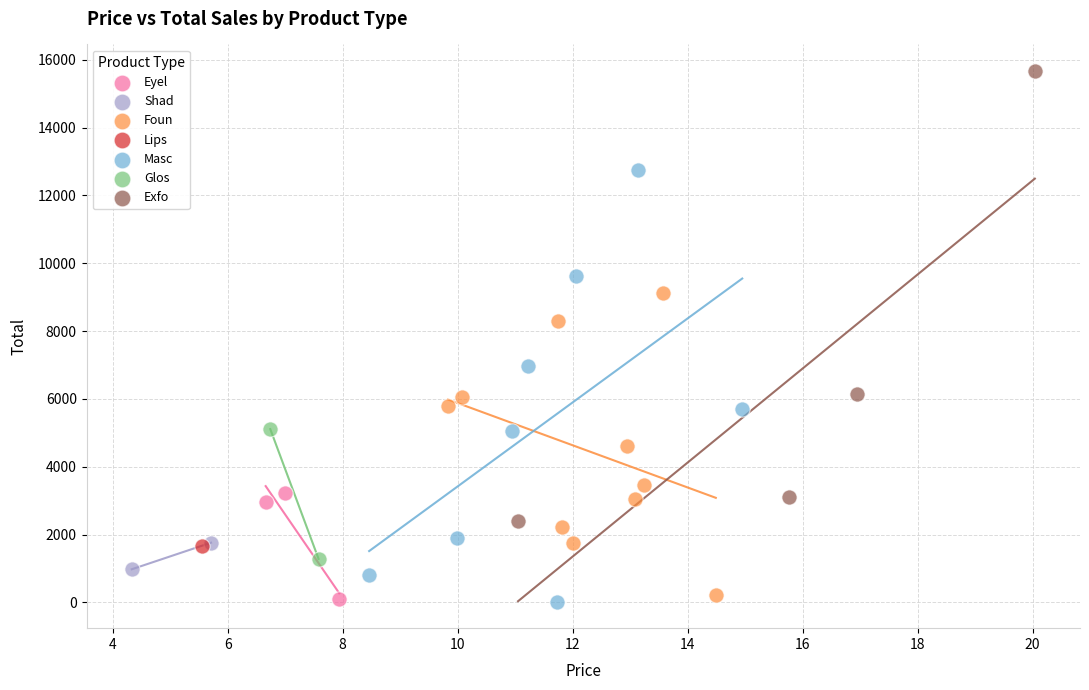

What are all the series names shown in the legend?

Lips, Shad, Glos, Eyel, Exfo, Foun, Masc